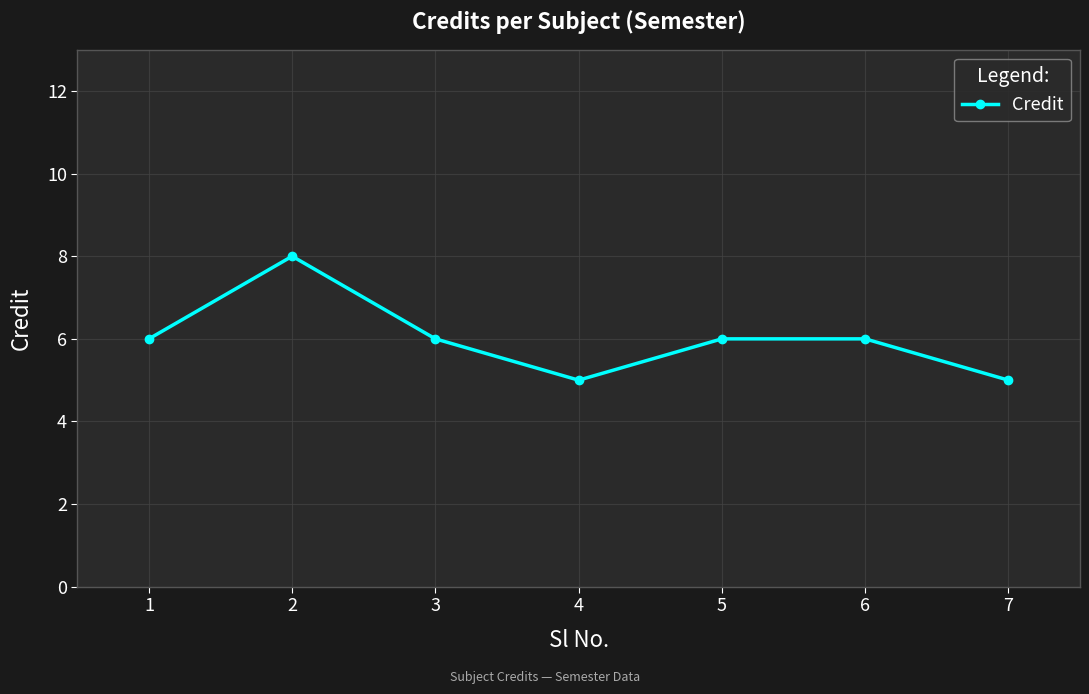

What value does the data have at 1?

6